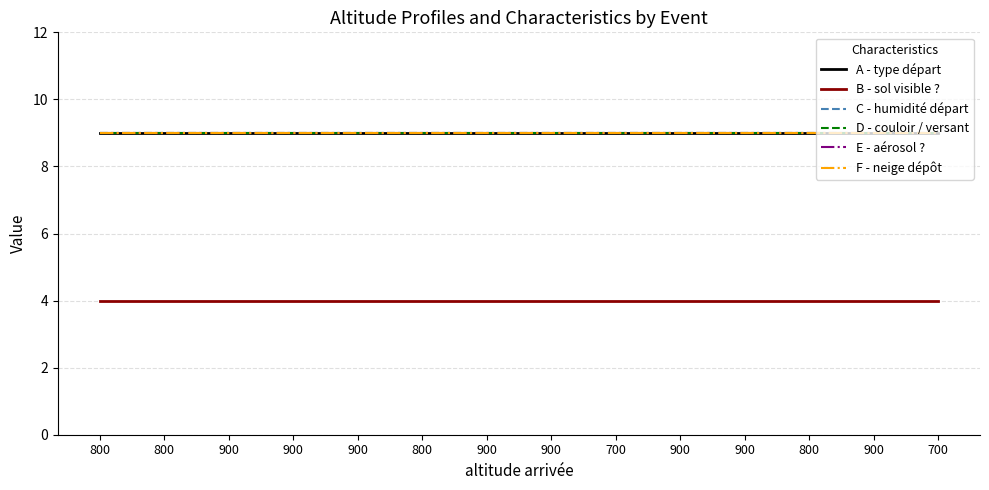

Is it true that E - aérosol ? equals 15 at 800?

False